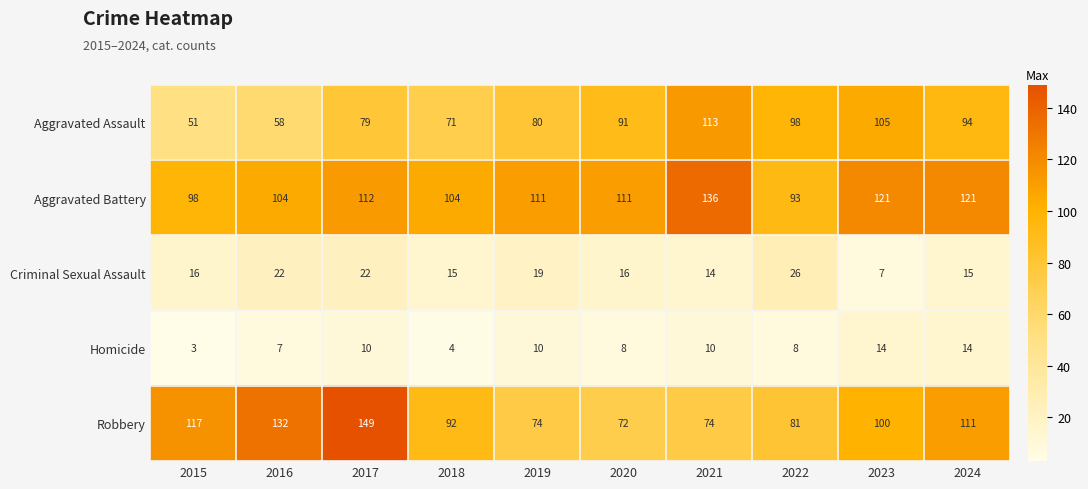

Rank the series by their maximum value, from lowest to highest.

Homicide, Criminal Sexual Assault, Aggravated Assault, Aggravated Battery, Robbery